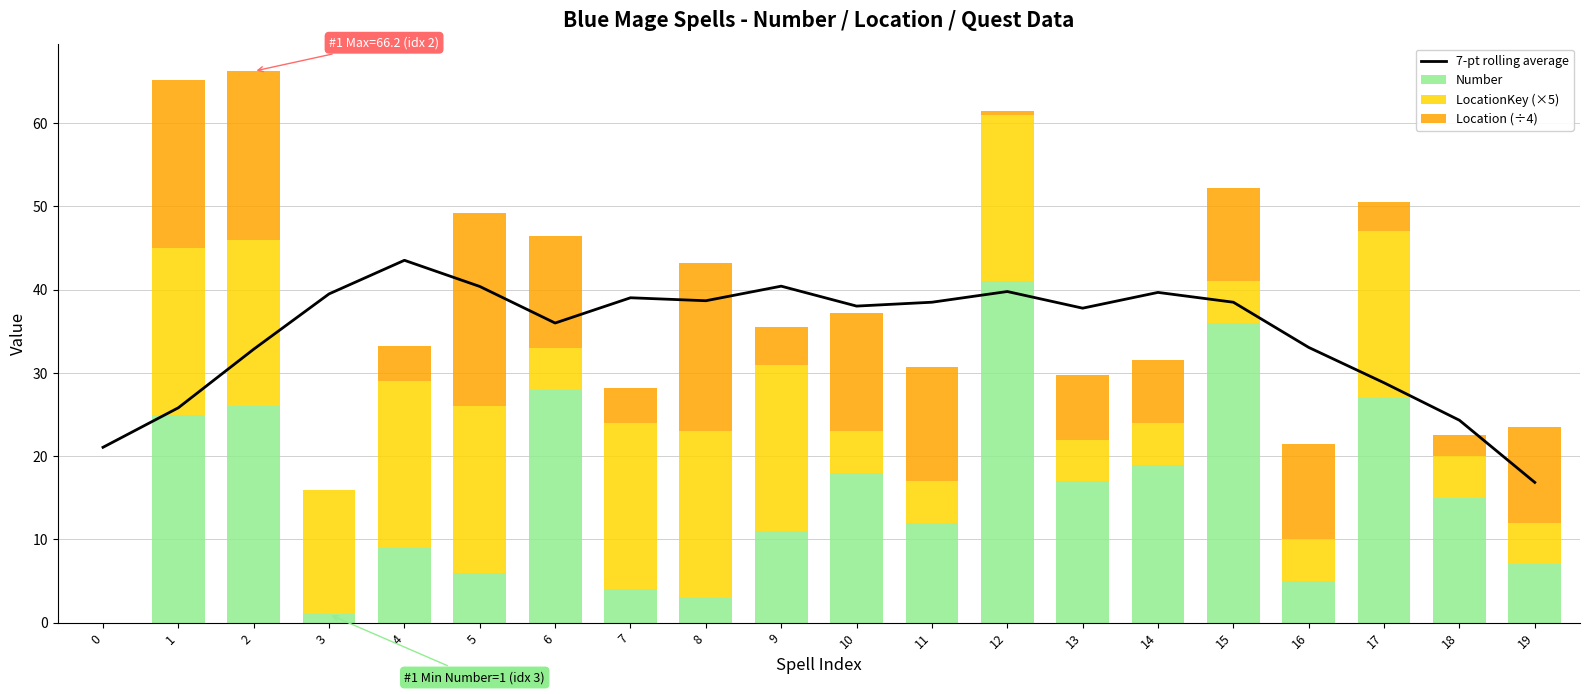

What is the total value across all series at 14?

71.2